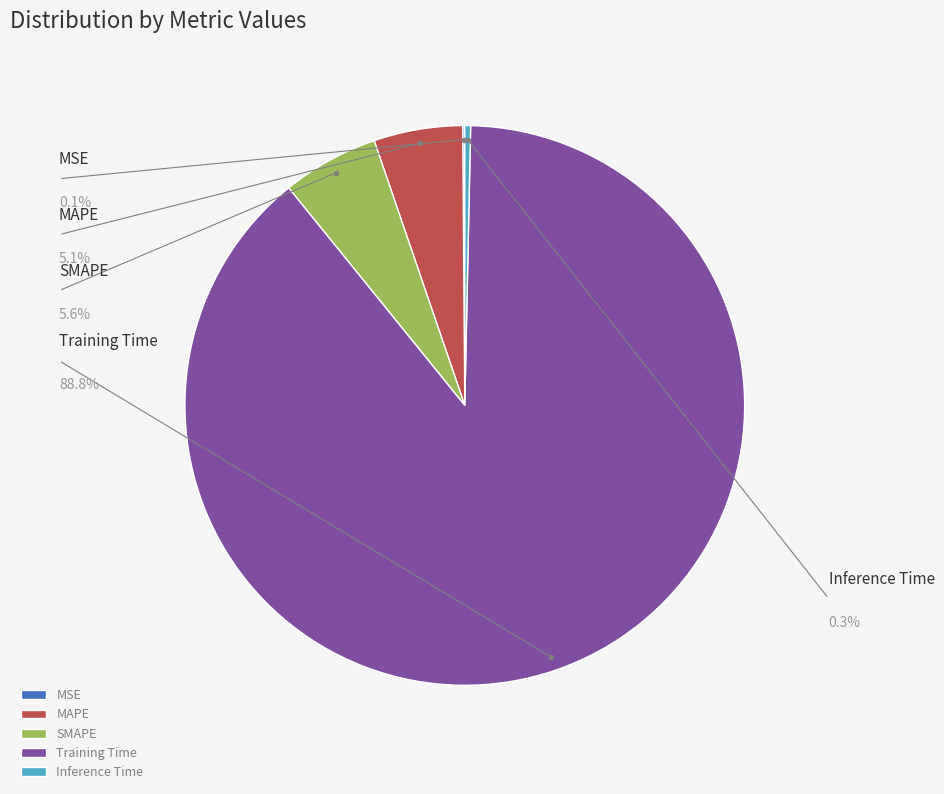

Which category has the smallest portion of the pie?

MSE